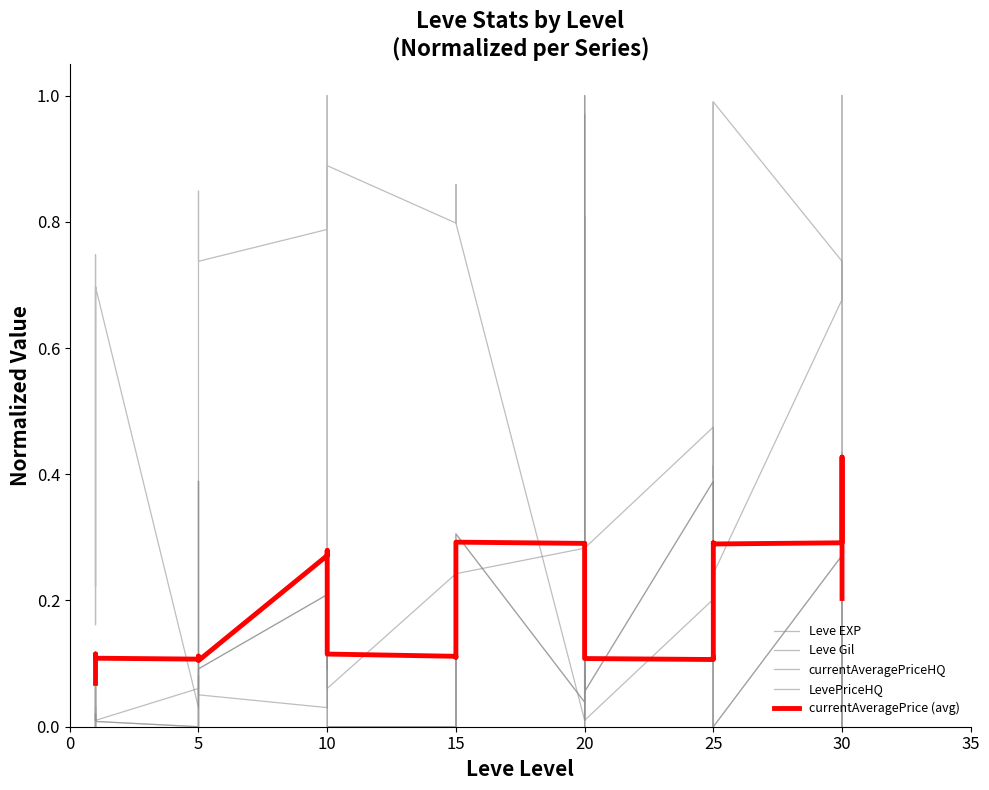

Which label corresponds to the smallest value in the chart?

5